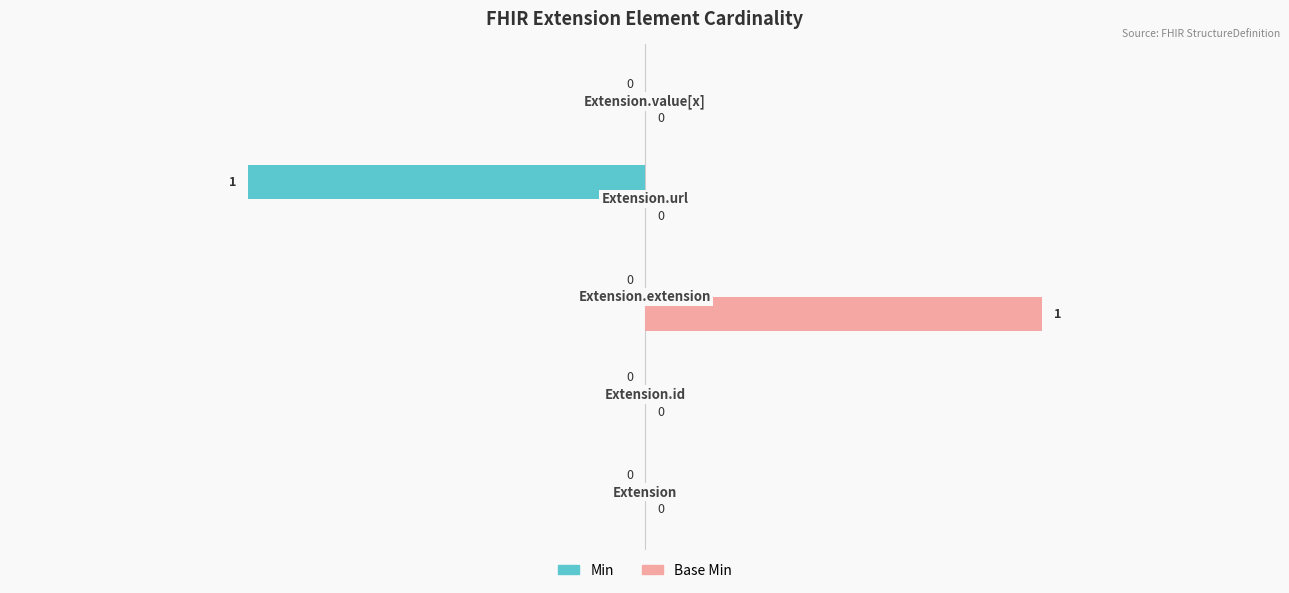

Count the Min values in the range 0 to 1.

4